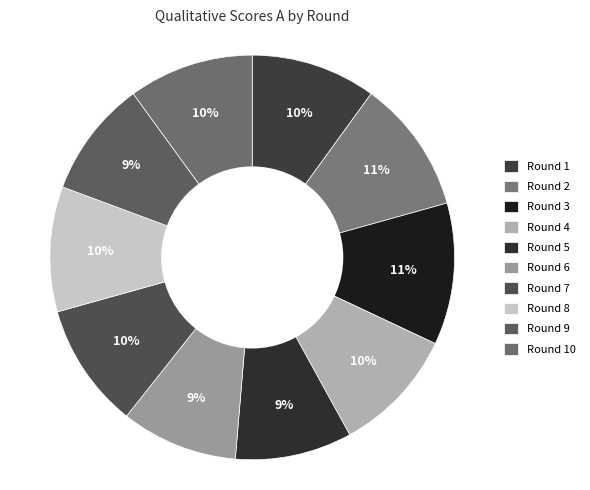

How many segments does this pie chart have?

10